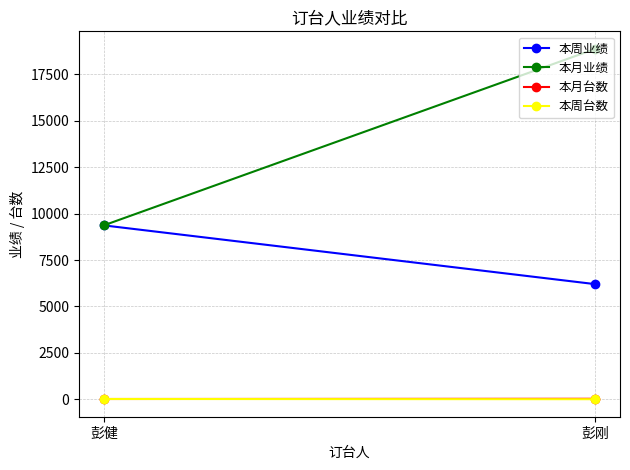

What is the value of the 本周业绩 point at the 2nd from the left?

6200